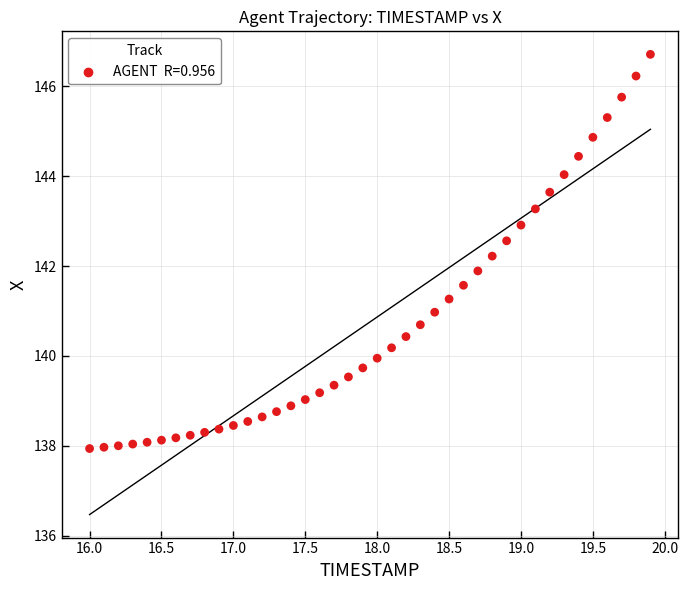

What is the range of Y values (max minus min)?

8.8